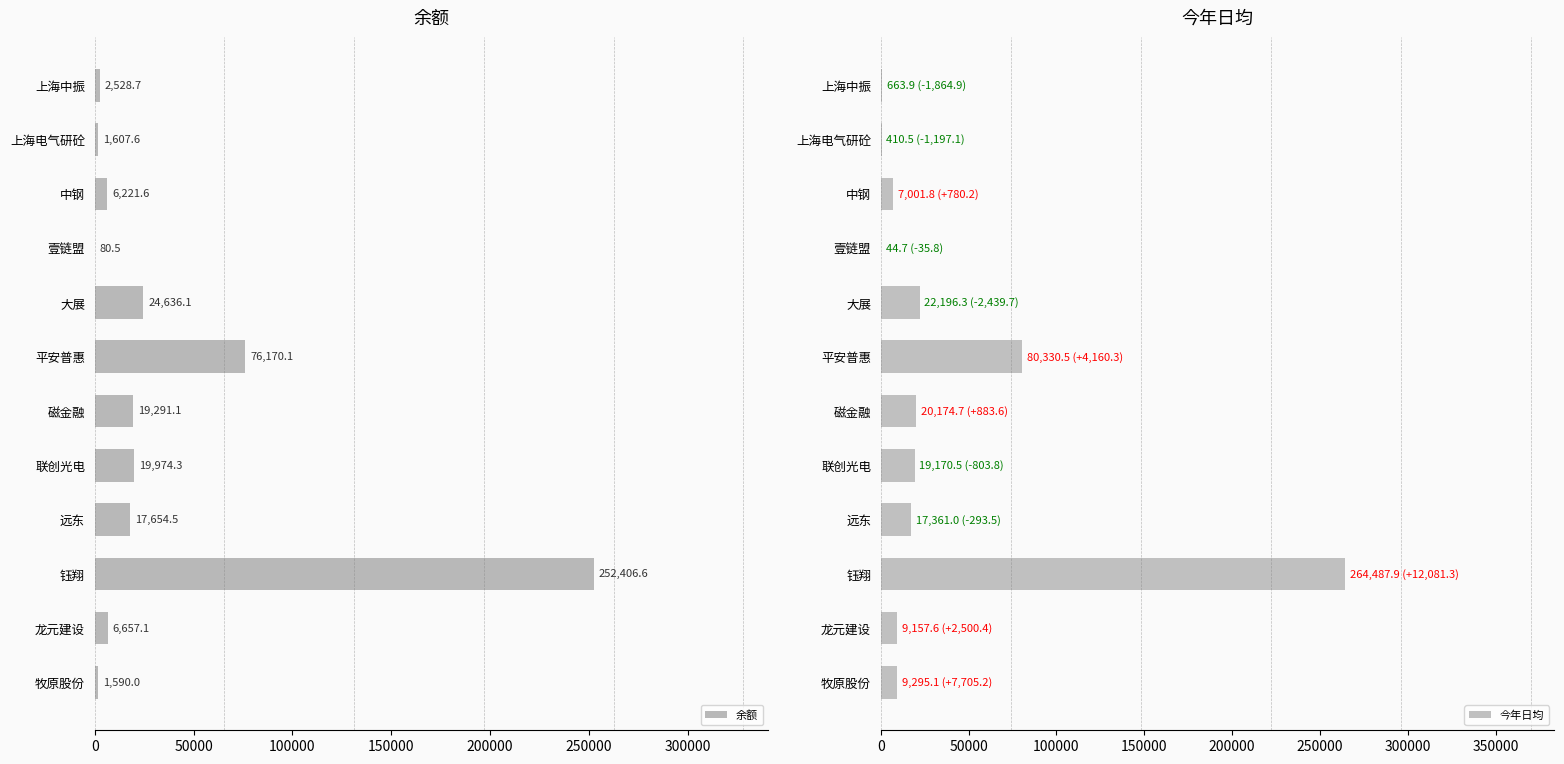

What is the greatest value displayed?

264487.9